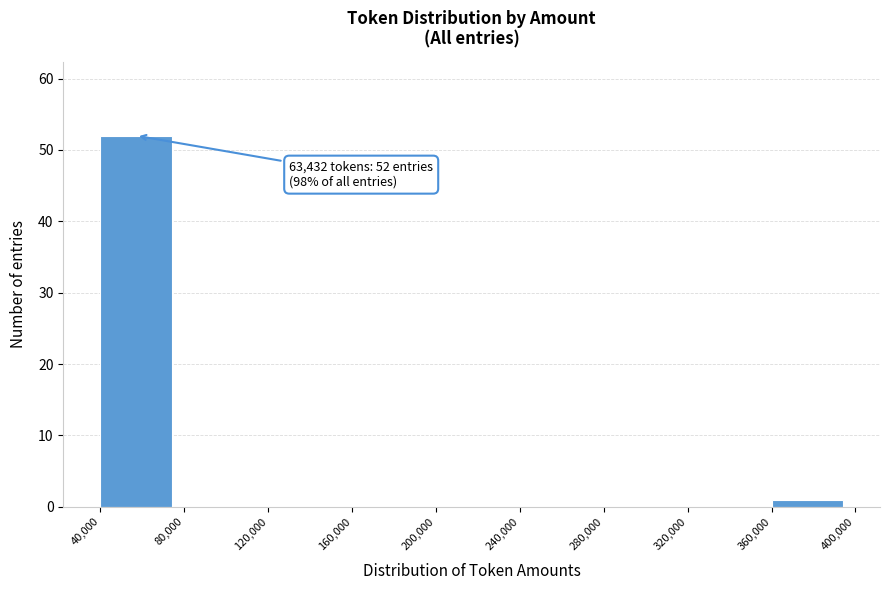

Over which range of the x-axis is the bar tallest?

40,000 to 80,000